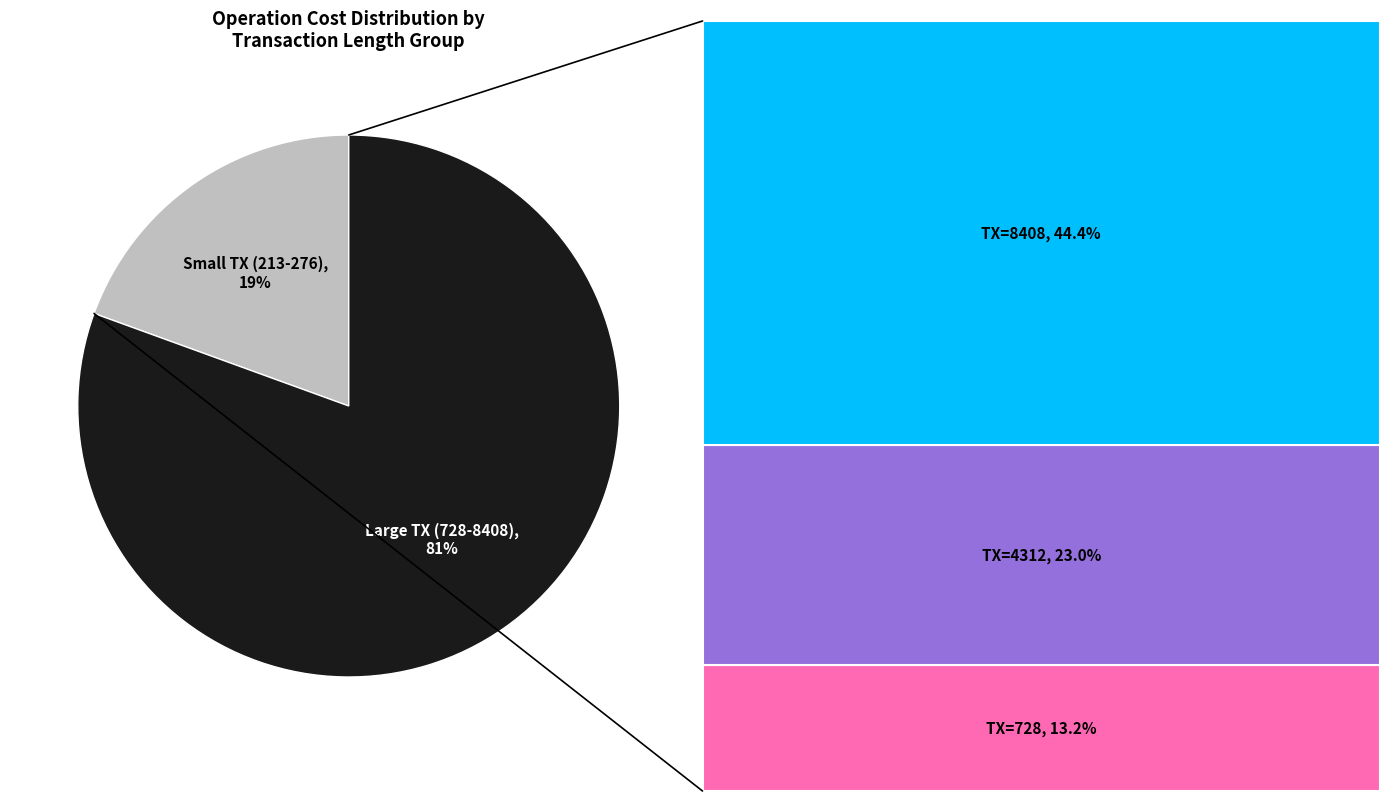

Is there a majority slice in this chart?

Yes